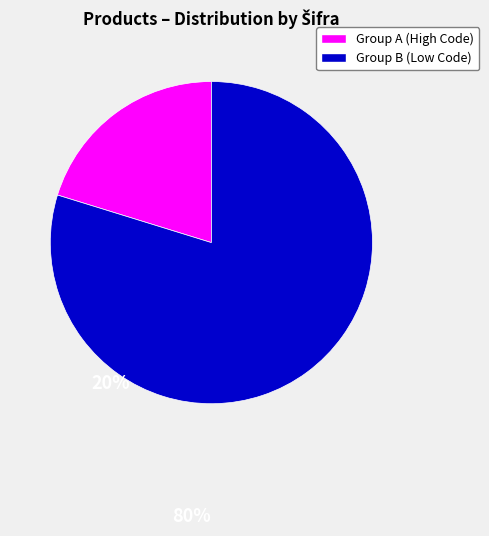

Is there any slice that represents more than half of the pie?

Yes